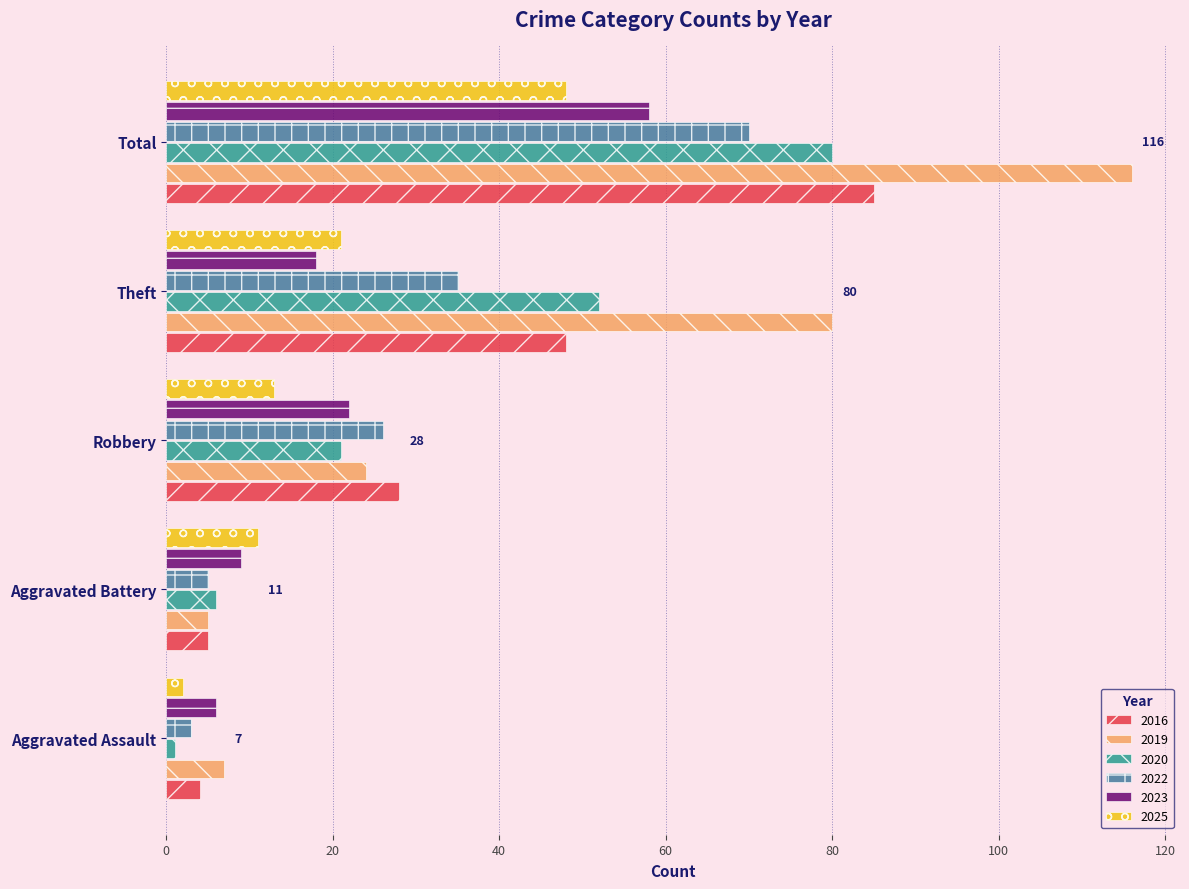

Count the number of categories in the chart.

5